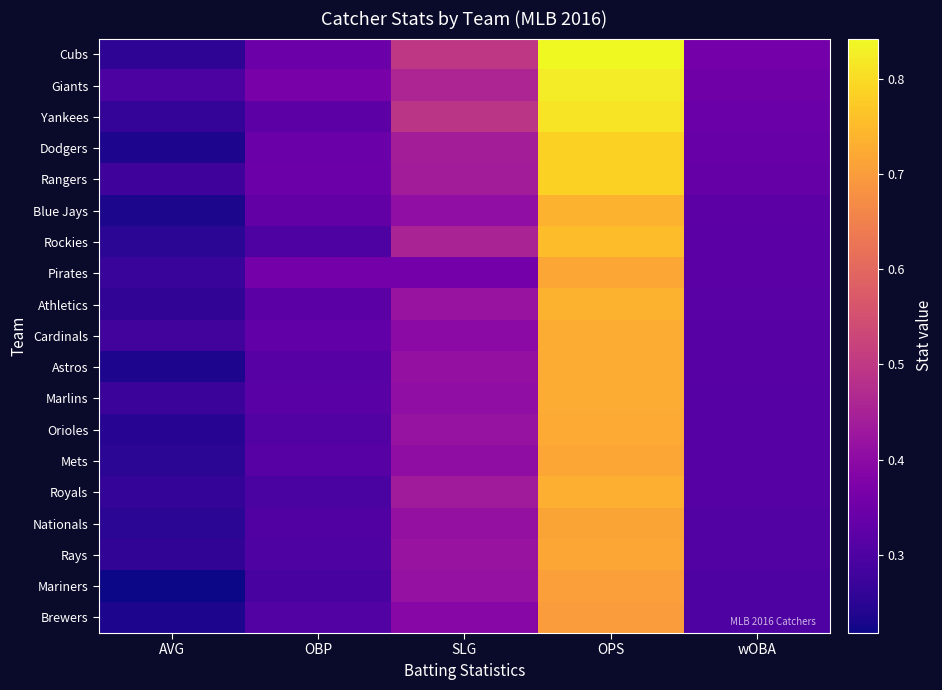

Reading right to left, what are all the values shown in this chart?

Cubs: wOBA=0.4	OPS=0.8	SLG=0.5	OBP=0.3	AVG=0.3
Giants: wOBA=0.4	OPS=0.8	SLG=0.5	OBP=0.4	AVG=0.3
Yankees: wOBA=0.3	OPS=0.8	SLG=0.5	OBP=0.3	AVG=0.3
Dodgers: wOBA=0.3	OPS=0.8	SLG=0.4	OBP=0.3	AVG=0.2
Rangers: wOBA=0.3	OPS=0.8	SLG=0.4	OBP=0.3	AVG=0.3
Blue Jays: wOBA=0.3	OPS=0.7	SLG=0.4	OBP=0.3	AVG=0.2
Rockies: wOBA=0.3	OPS=0.8	SLG=0.5	OBP=0.3	AVG=0.3
Pirates: wOBA=0.3	OPS=0.7	SLG=0.4	OBP=0.4	AVG=0.3
Athletics: wOBA=0.3	OPS=0.7	SLG=0.4	OBP=0.3	AVG=0.3
Cardinals: wOBA=0.3	OPS=0.7	SLG=0.4	OBP=0.3	AVG=0.3
Astros: wOBA=0.3	OPS=0.7	SLG=0.4	OBP=0.3	AVG=0.2
Marlins: wOBA=0.3	OPS=0.7	SLG=0.4	OBP=0.3	AVG=0.3
Orioles: wOBA=0.3	OPS=0.7	SLG=0.4	OBP=0.3	AVG=0.2
Mets: wOBA=0.3	OPS=0.7	SLG=0.4	OBP=0.3	AVG=0.3
Royals: wOBA=0.3	OPS=0.7	SLG=0.4	OBP=0.3	AVG=0.3
Nationals: wOBA=0.3	OPS=0.7	SLG=0.4	OBP=0.3	AVG=0.2
Rays: wOBA=0.3	OPS=0.7	SLG=0.4	OBP=0.3	AVG=0.3
Mariners: wOBA=0.3	OPS=0.7	SLG=0.4	OBP=0.3	AVG=0.2
Brewers: wOBA=0.3	OPS=0.7	SLG=0.4	OBP=0.3	AVG=0.2